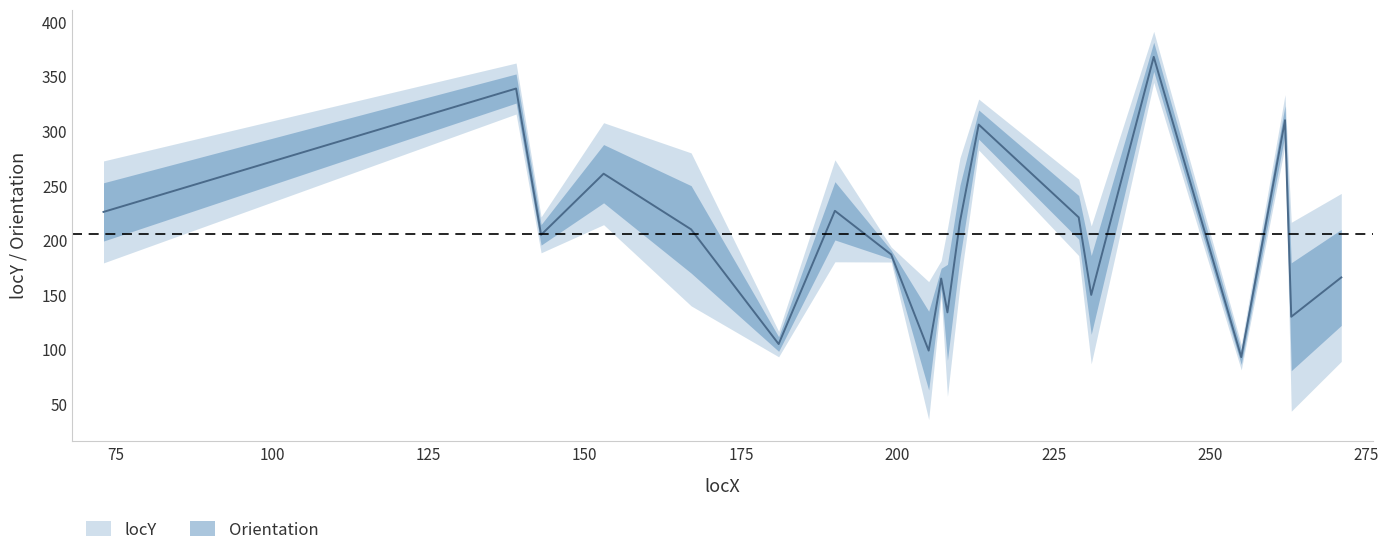

What is the change in value from 207 to 229?

+56